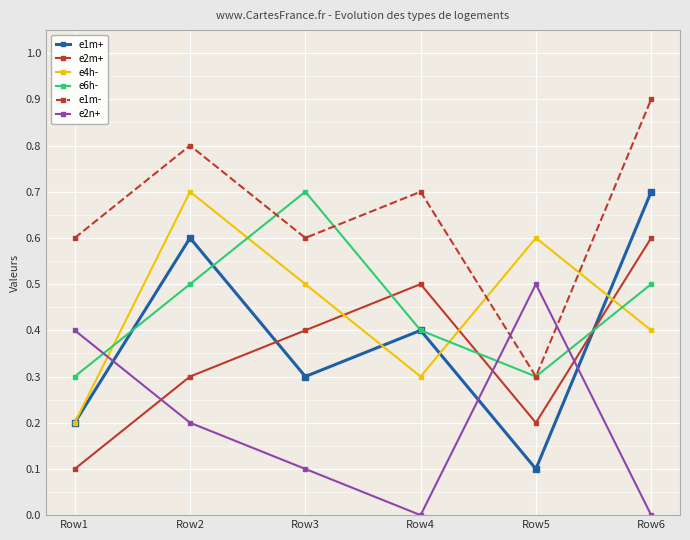

In e1m+, how many points are higher than both neighbors (excluding endpoints)?

2